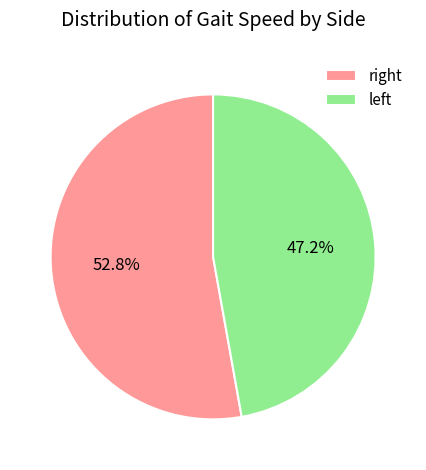

What is the largest slice in the pie chart?

right